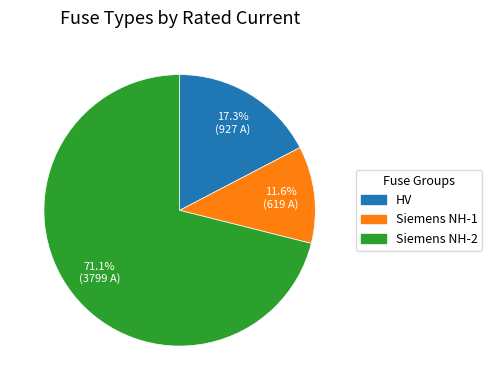

Is there a majority slice in this chart?

Yes